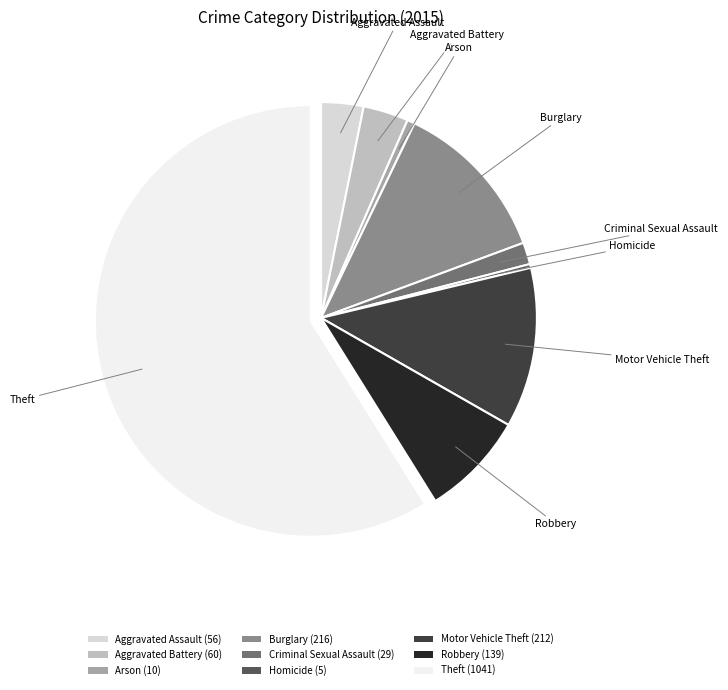

What is the ratio of the value at Burglary (216) to the value at Motor Vehicle Theft (212)?

1.0